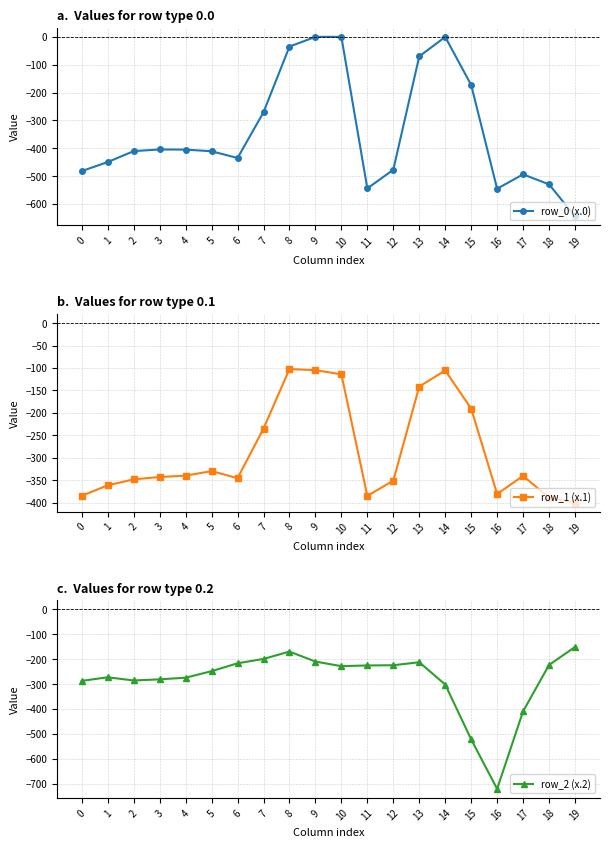

What is the sum of all row_1 (x.1) values?

-5688.0